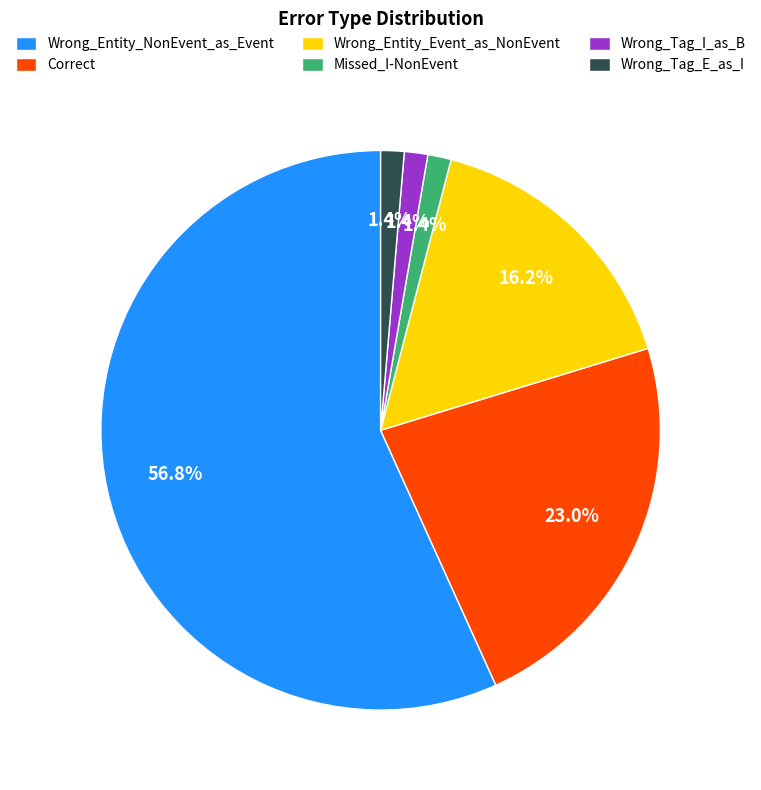

Is Wrong_Tag_I_as_B the majority of the pie?

No